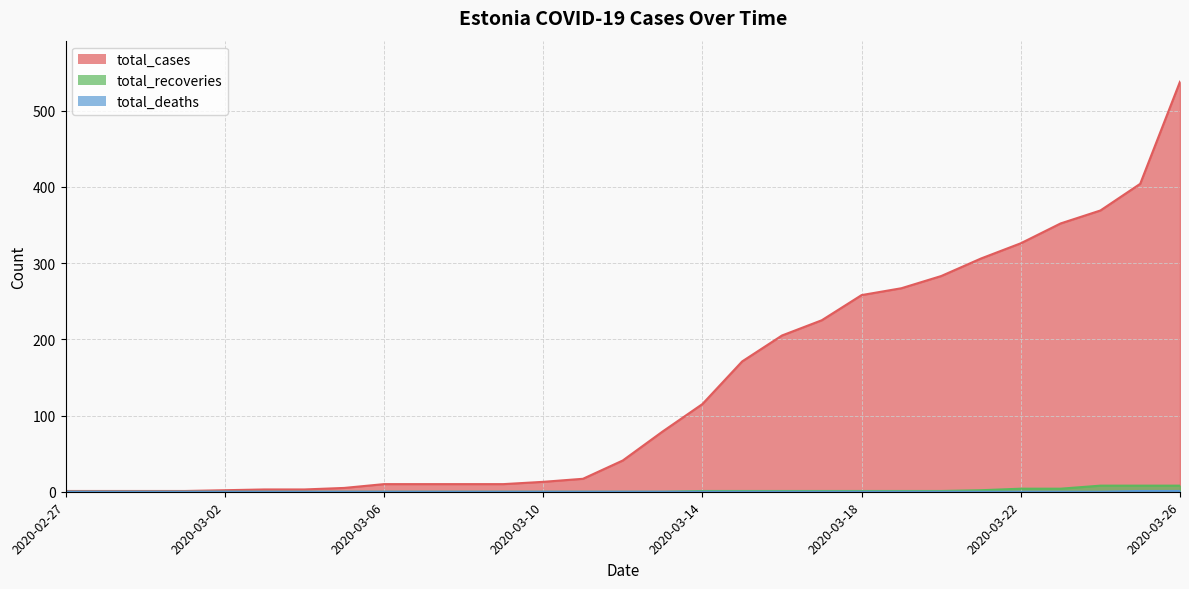

What are all the series names shown in the legend?

total_cases, total_recoveries, total_deaths